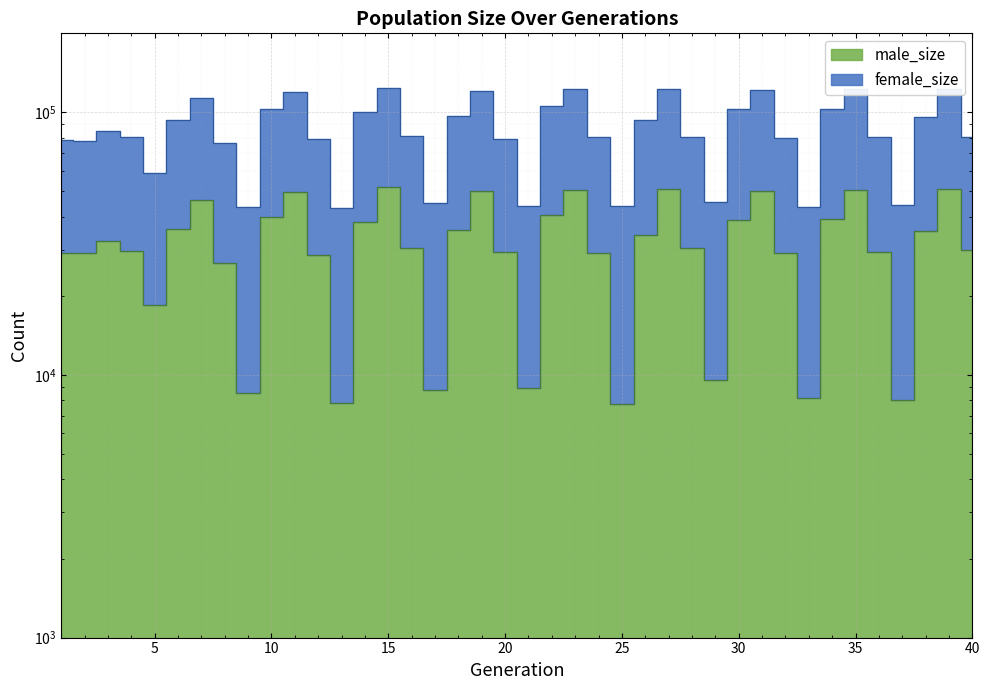

In female_size, how many points are higher than both neighbors (excluding endpoints)?

10